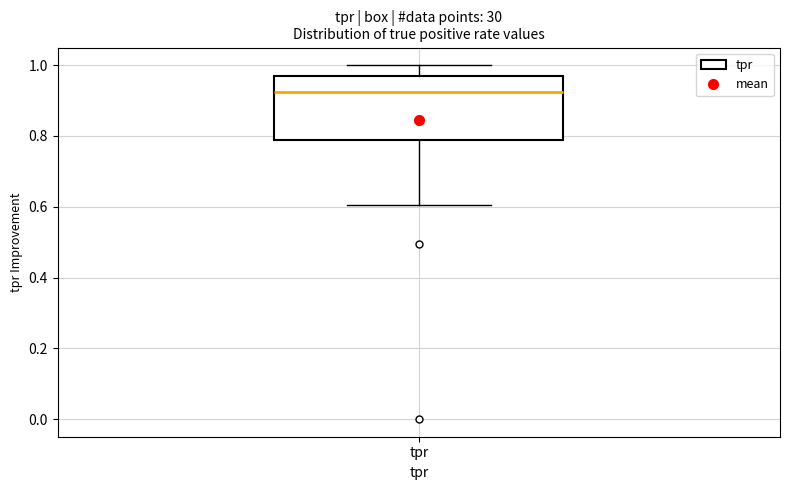

Read this box plot against the y-axis: the position of the median line, the range covered by the box, and the ends of both whiskers. The values are not printed on the chart, so give them approximately, as read against the axis.

median 0.92, box 0.78 to 0.98, whiskers 0.60 to 1.00